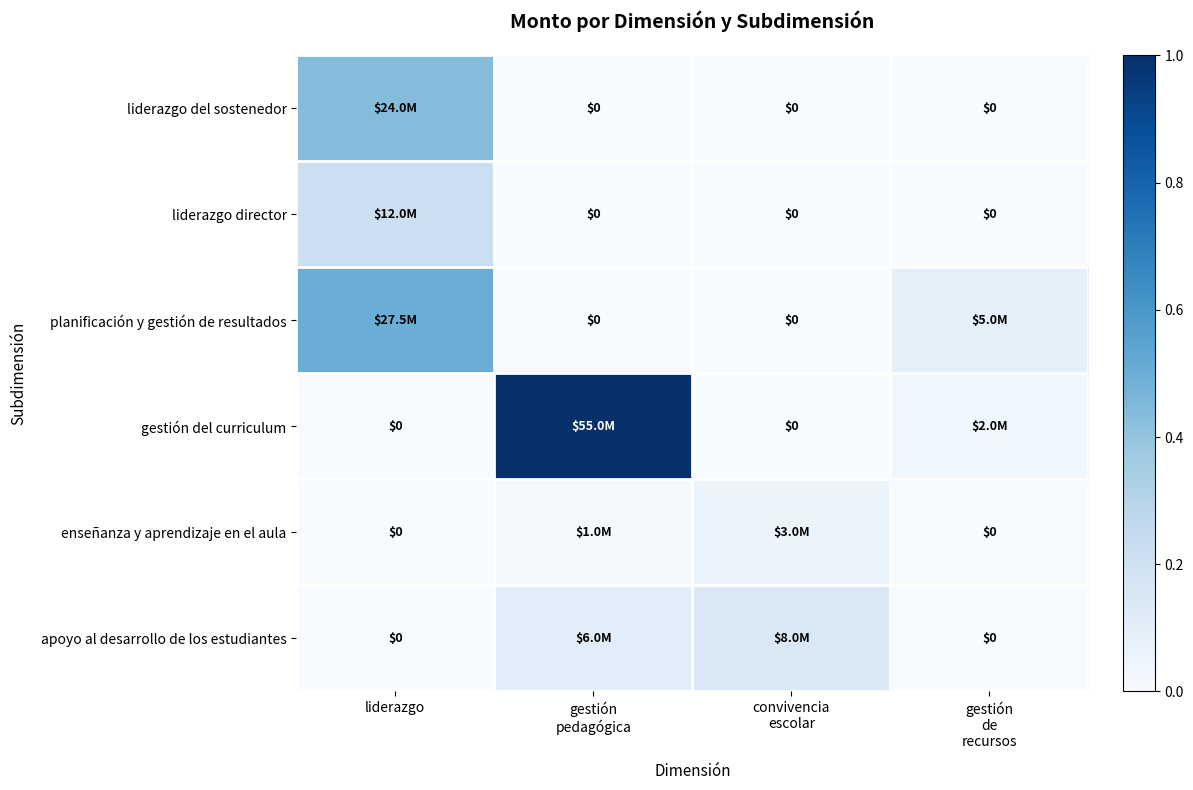

Count the planificación y gestión de resultados values in the range 0 to 1.

4